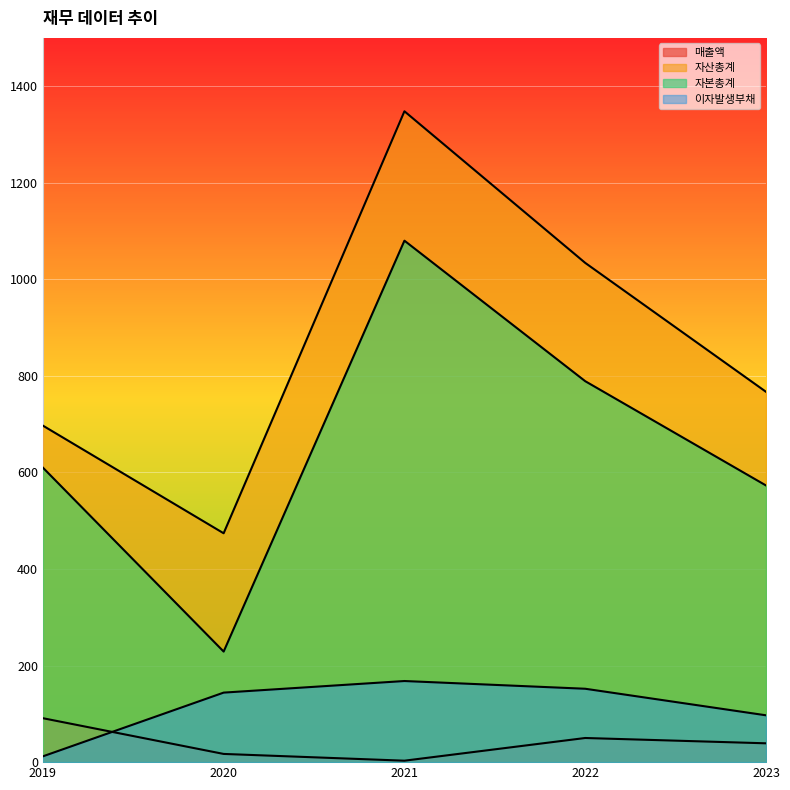

What value does the 자산총계 series have at 2023?

767